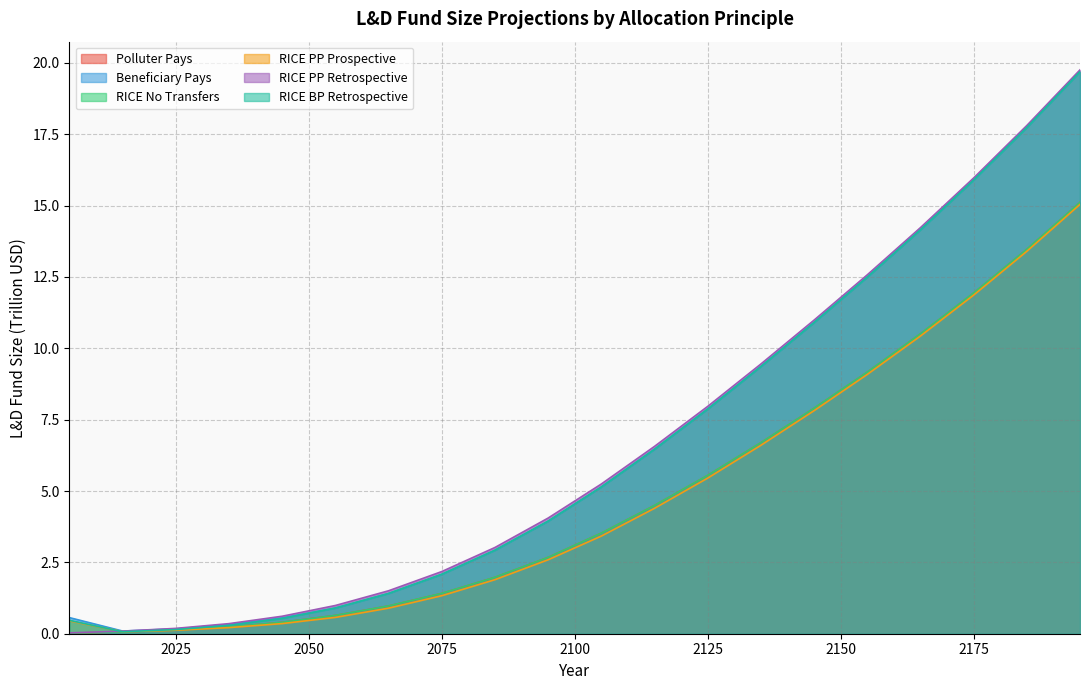

Reading left to right, what are all the values shown in this chart?

Polluter Pays: 0.0	0.1	0.1	0.2	0.4	0.6	1.0	1.4	2.0	2.7	3.5	4.5	5.5	6.7	7.9	9.2	10.5	11.9	13.5	15.1
Beneficiary Pays: 0.6	0.1	0.2	0.3	0.6	0.9	1.4	2.1	2.9	3.9	5.1	6.5	7.9	9.4	10.9	12.5	14.2	15.9	17.7	19.7
RICE No Transfers: 0.0	0.1	0.1	0.2	0.4	0.6	1.0	1.4	2.0	2.7	3.5	4.5	5.5	6.7	7.9	9.2	10.5	11.9	13.5	15.1
RICE PP Prospective: 0.5	0.1	0.1	0.2	0.4	0.6	0.9	1.3	1.9	2.6	3.4	4.4	5.5	6.6	7.8	9.1	10.4	11.9	13.4	15.0
RICE PP Retrospective: 0.0	0.1	0.2	0.4	0.6	1.0	1.5	2.2	3.0	4.1	5.2	6.6	8.0	9.4	11.0	12.6	14.2	16.0	17.8	19.8
RICE BP Retrospective: 0.5	0.1	0.1	0.3	0.5	0.9	1.4	2.1	2.9	3.9	5.1	6.5	7.9	9.4	10.9	12.5	14.2	15.9	17.7	19.7